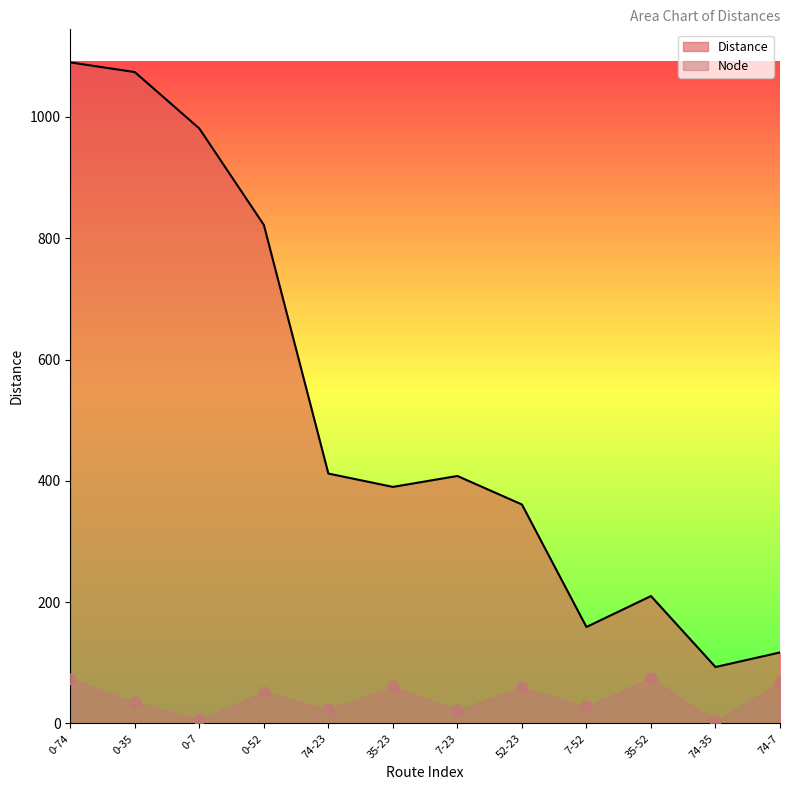

Which series has the largest total across all categories?

Distance